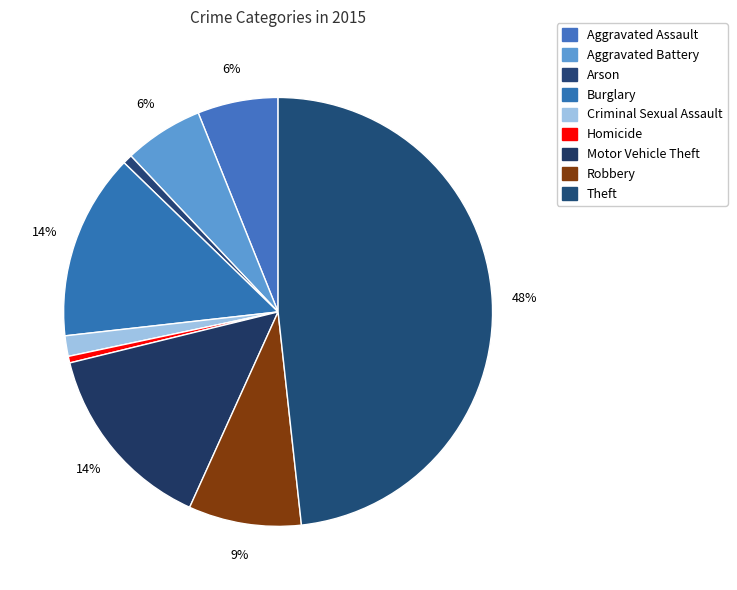

To the nearest percent, what portion does Burglary represent?

14%